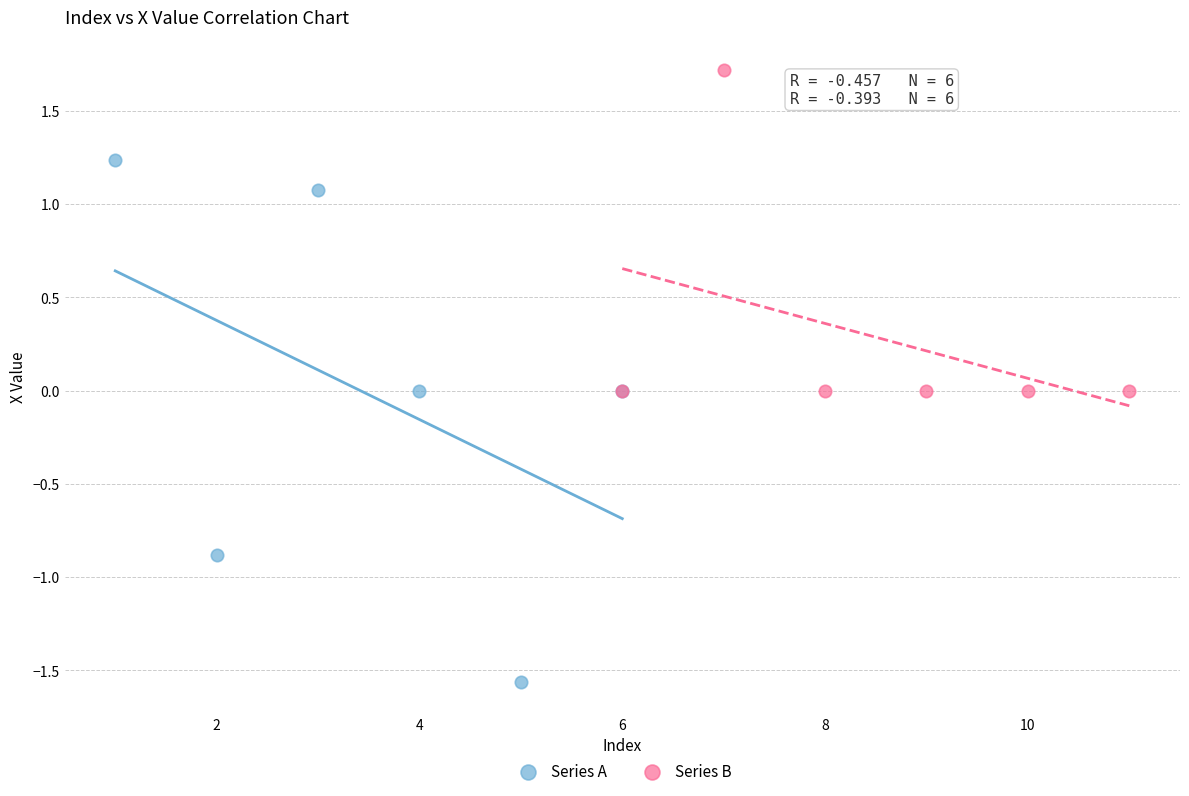

Which series reaches the minimum Y coordinate?

Series A